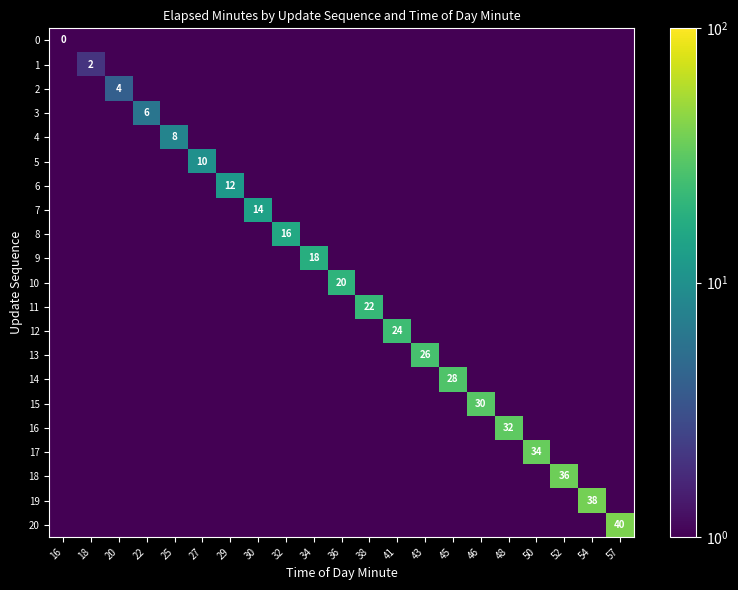

The 10 series shows 20.0 at 36. True or false?

True